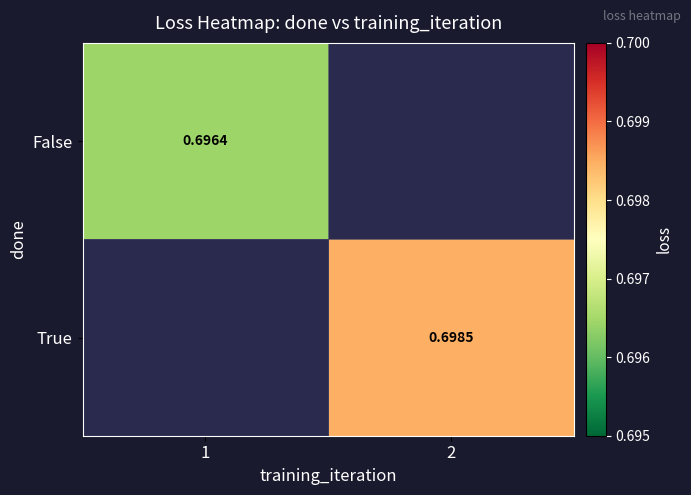

Is the value of False at 1 greater than the value of True at 2?

No